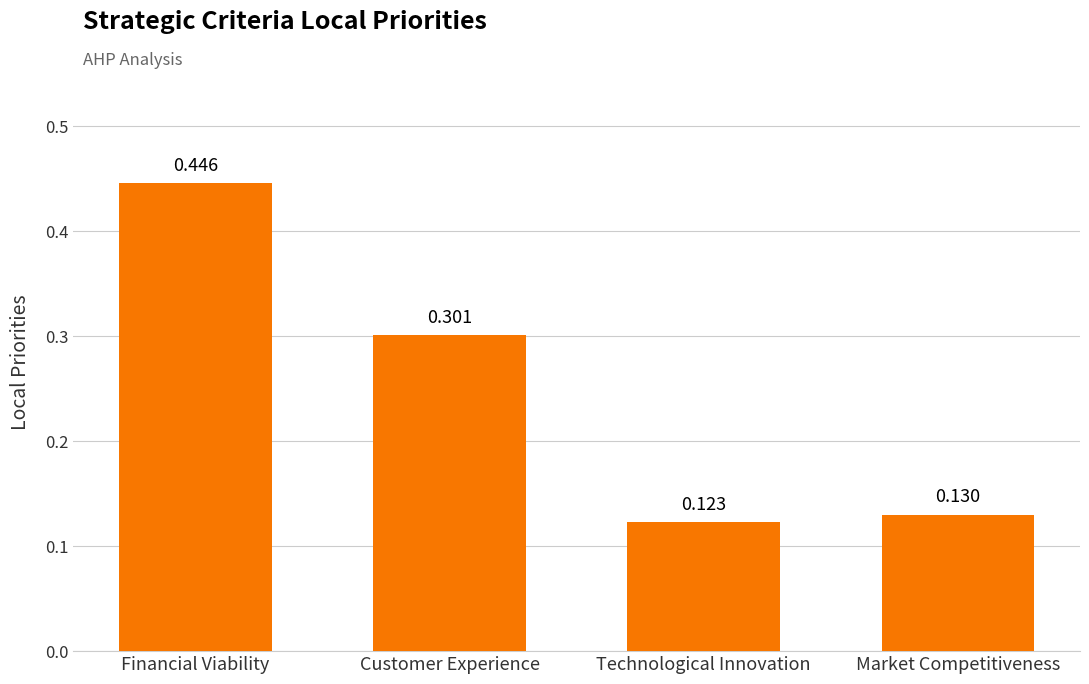

How many categories are shown in the chart?

4